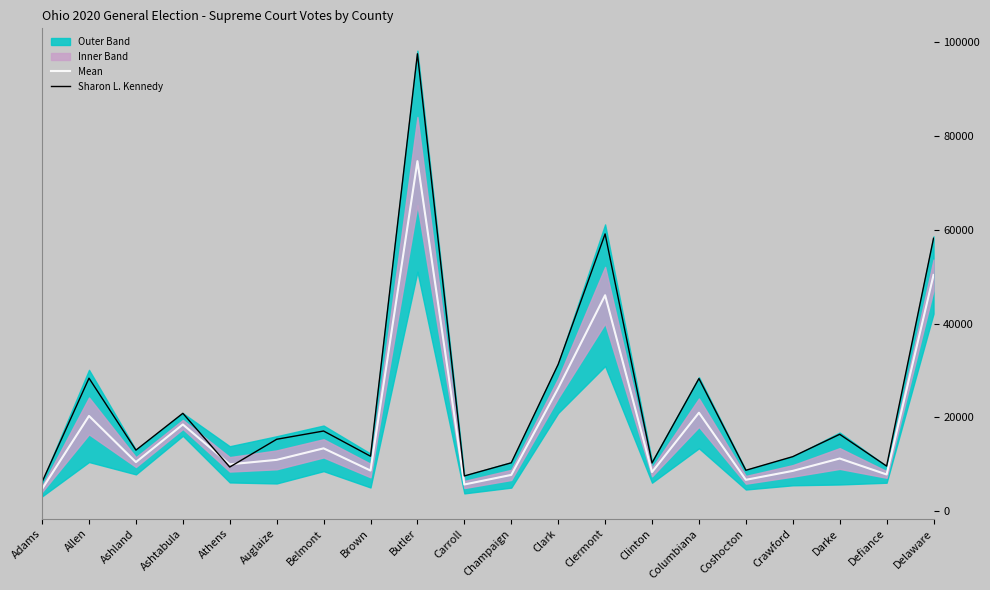

At which category is the sum across all series the highest?

Butler